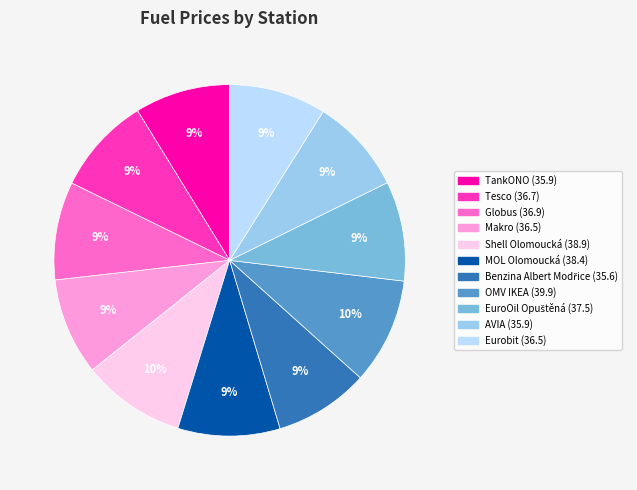

Is there any slice that represents more than half of the pie?

No